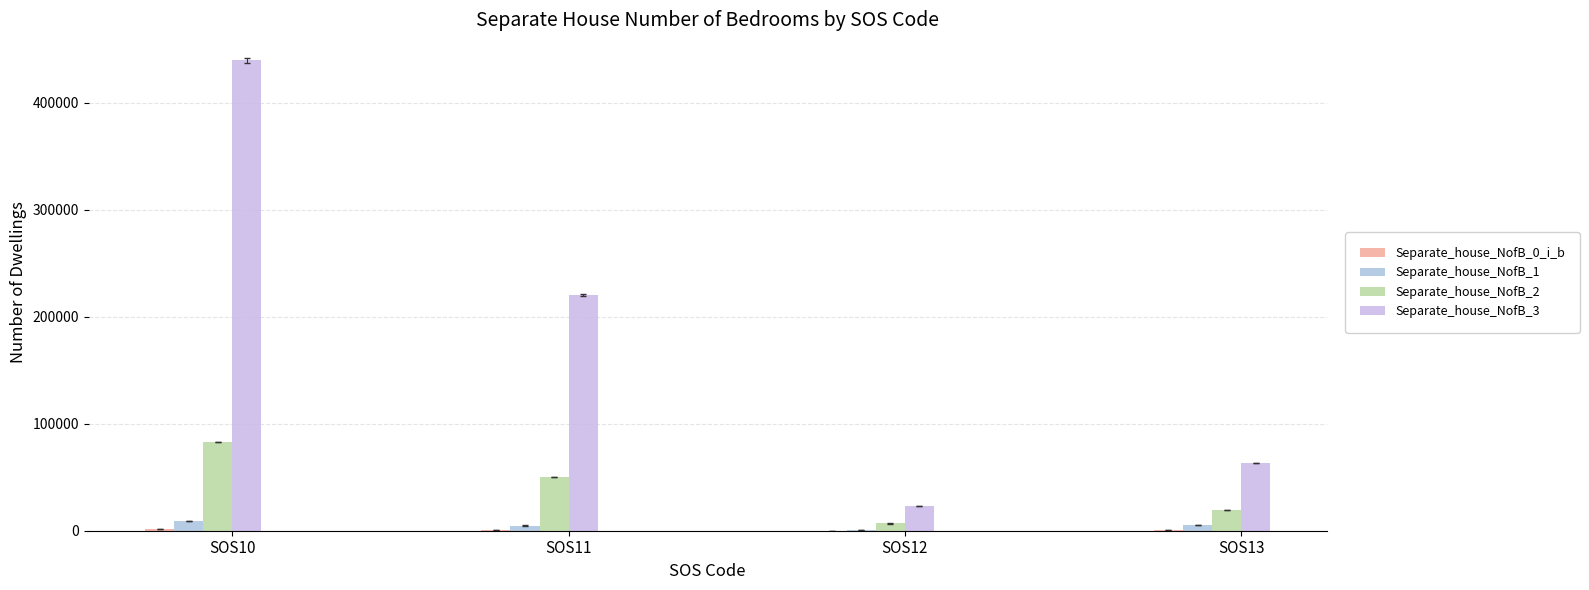

Which label corresponds to the largest value in the chart?

SOS10